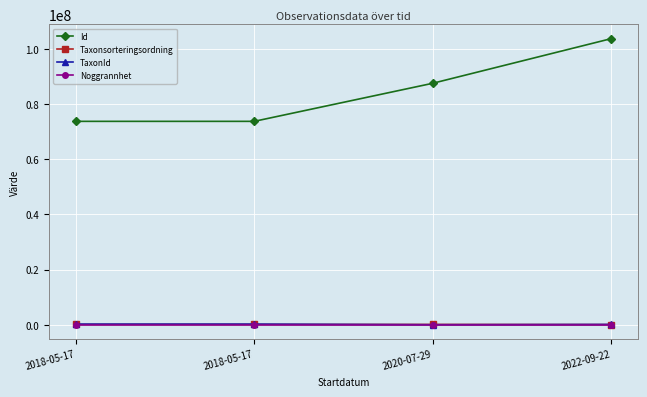

Which series has the largest range (max minus min)?

Id